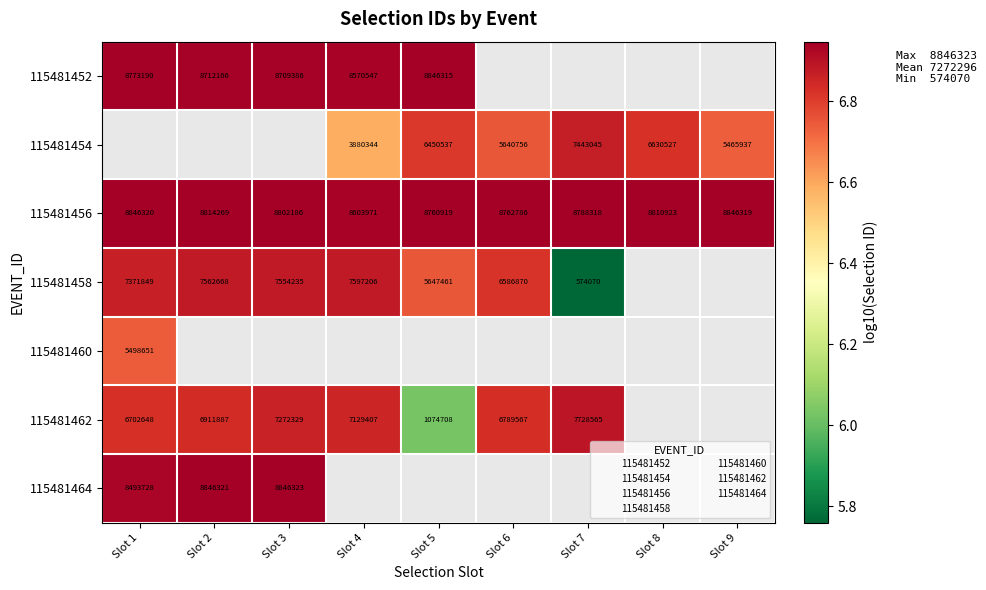

What is the greatest value displayed?

6.9